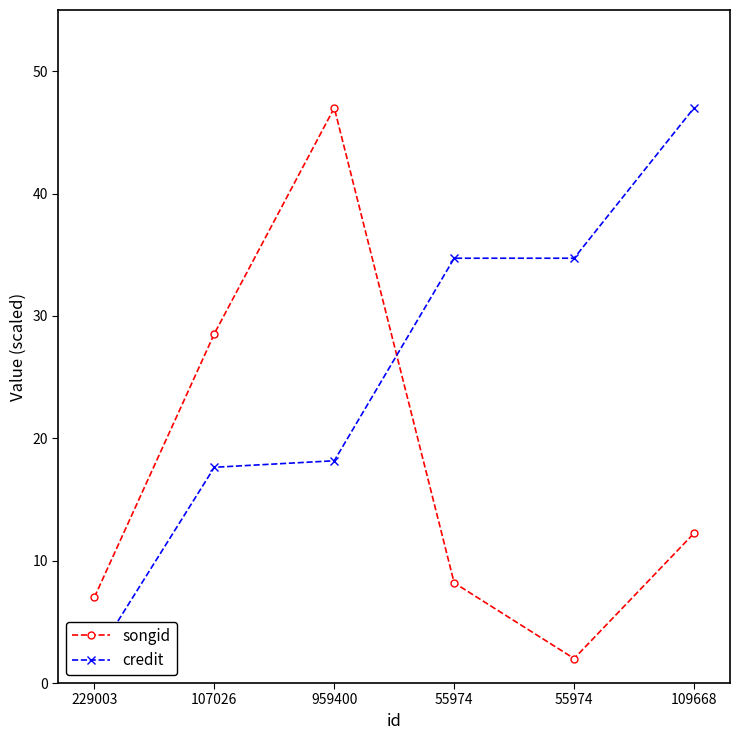

The songid series shows 47.0 at 959400. True or false?

True